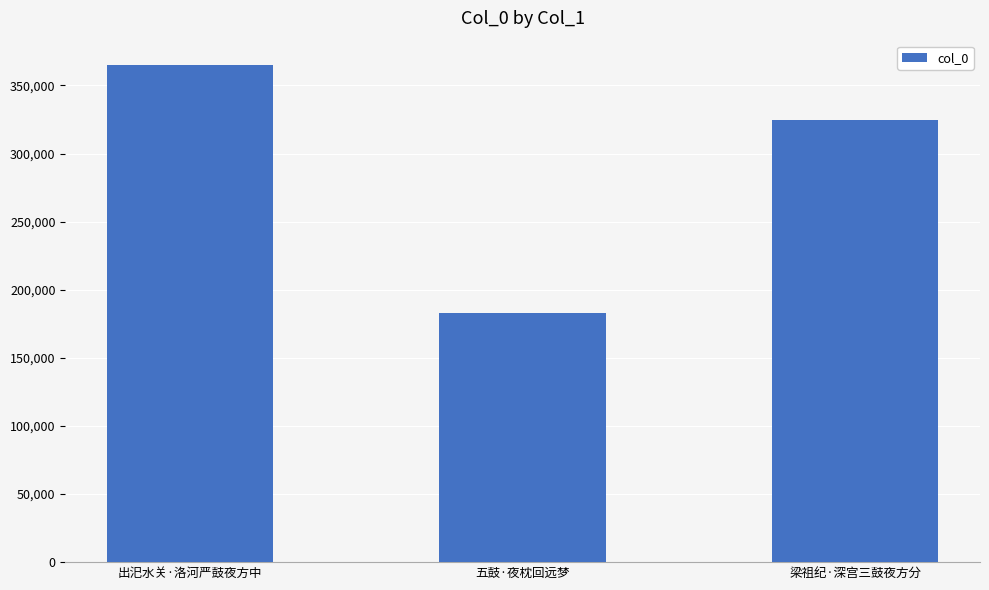

What is the minimum value shown in the chart?

183051